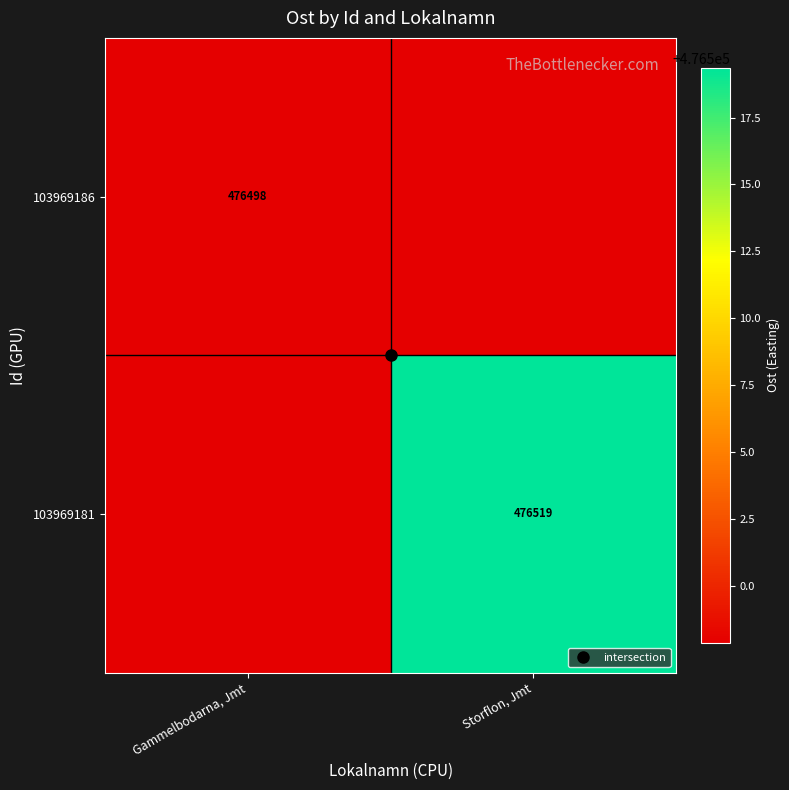

The 103969186 series shows 653013.8 at Storflon, Jmt. True or false?

False